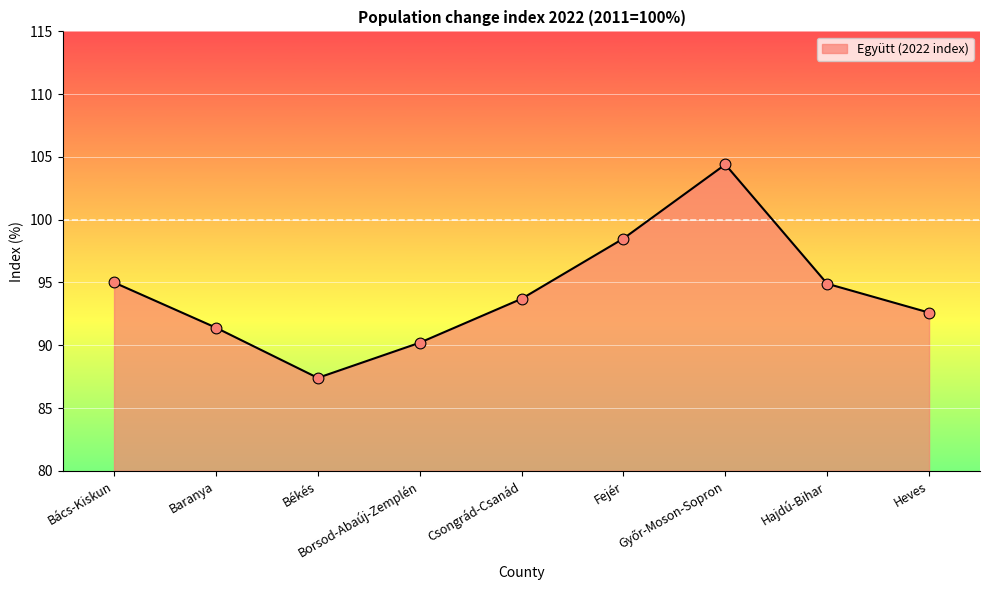

What is the difference between the maximum and minimum values?

17.0